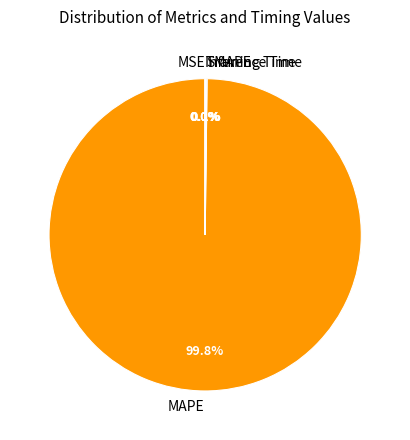

Does Inference Time represent more than half of the total?

No